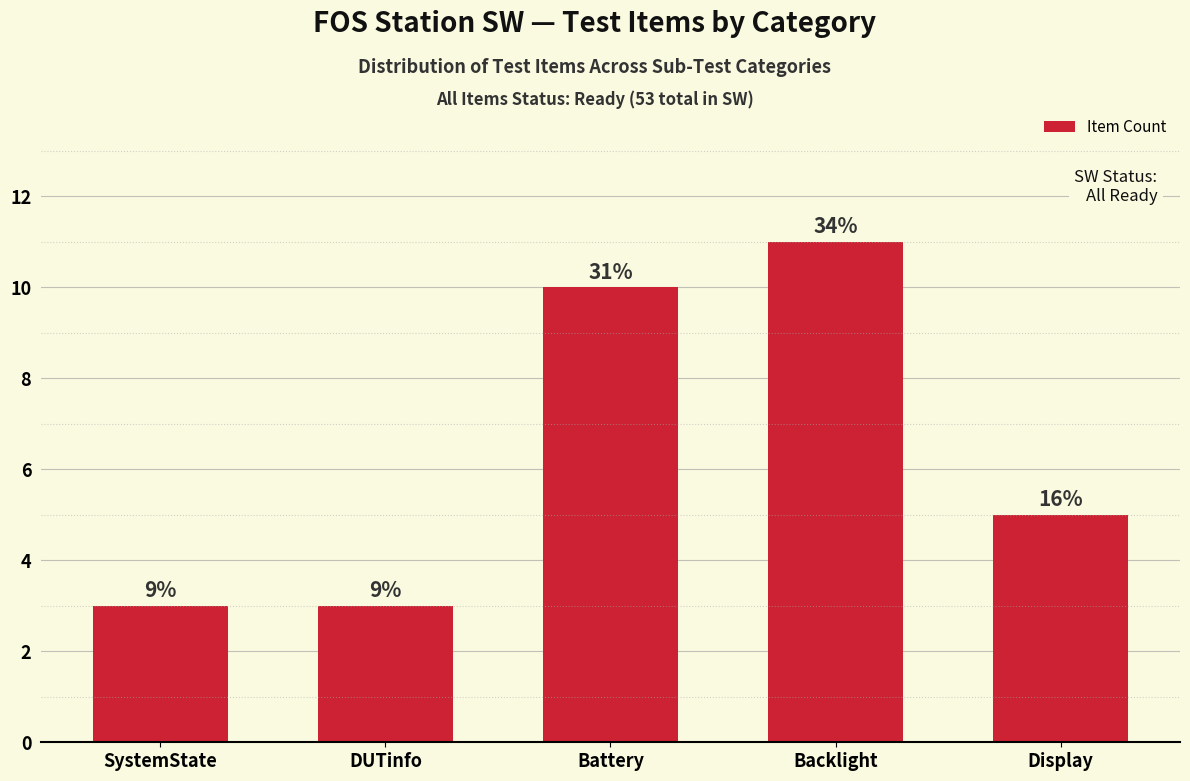

List the labels in order of value, smallest first.

SystemState, DUTinfo, Display, Battery, Backlight